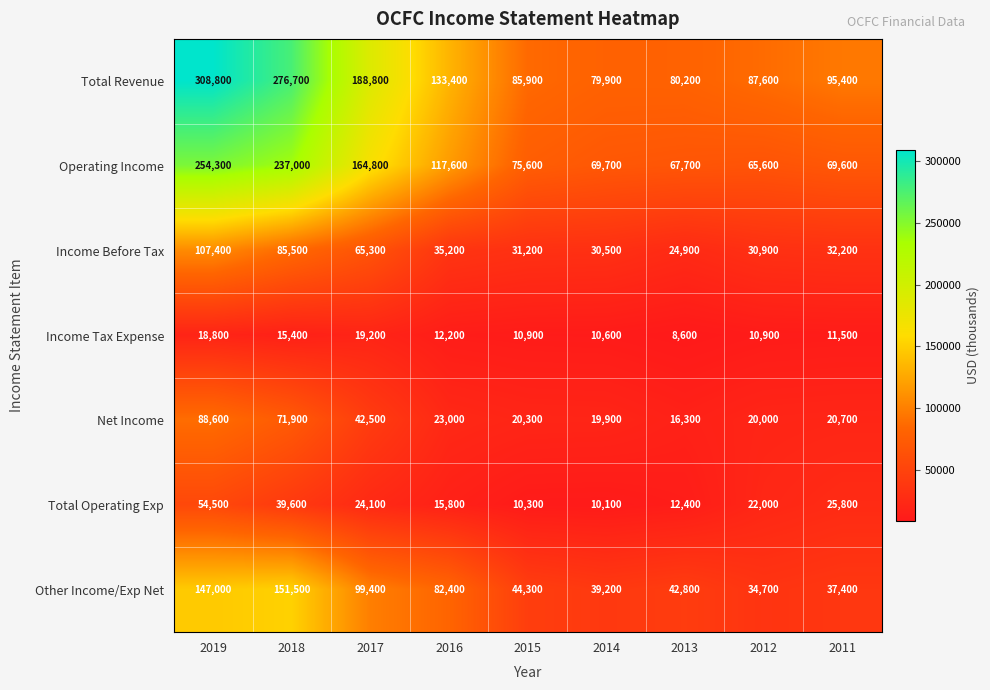

What is the difference between the maximum and minimum values in the Total Operating Exp series?

44400